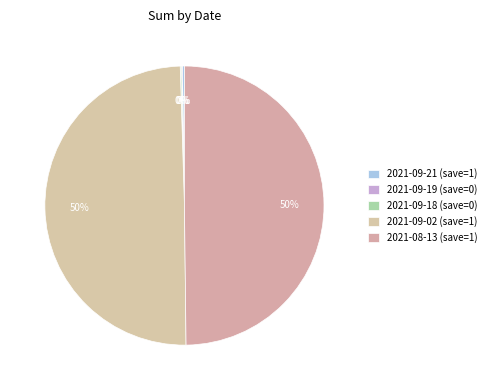

What percentage is the 2021-08-13 slice, to the nearest percent?

50%